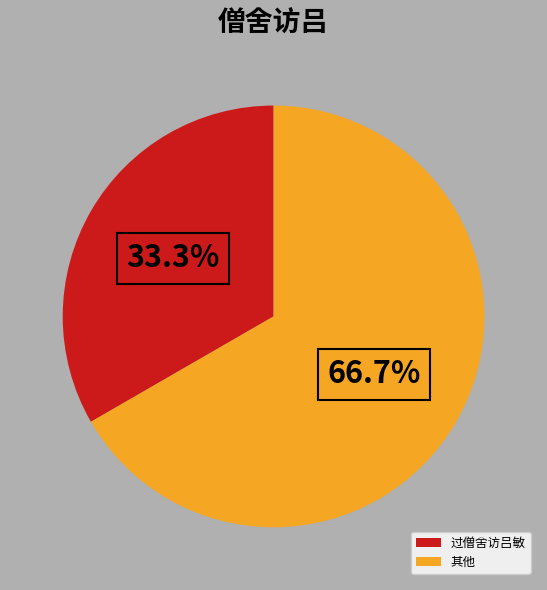

Rank the categories by value from lowest to highest.

过僧舍访吕敏, 其他